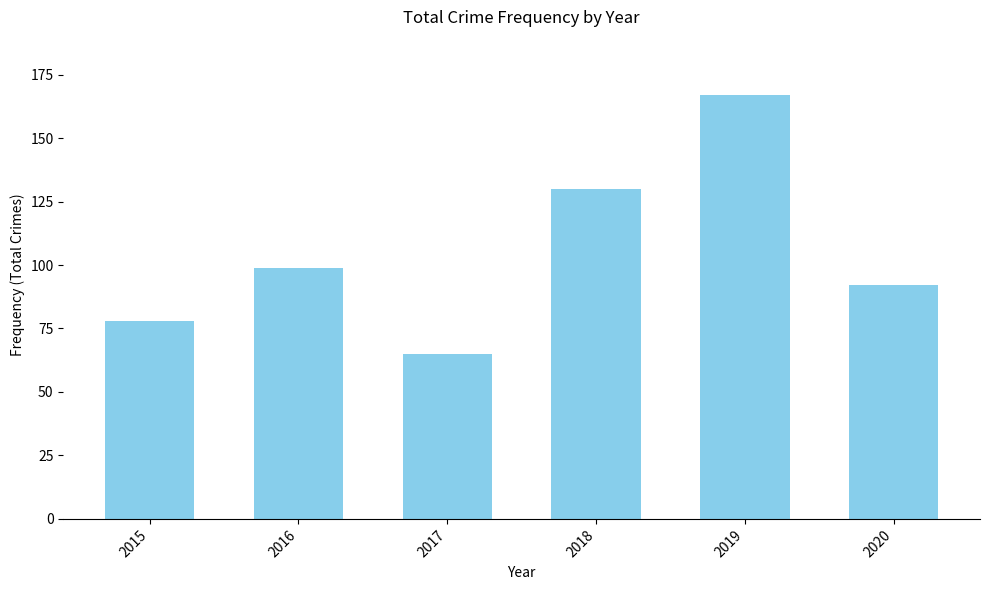

Rank the categories by value from highest to lowest.

2019, 2018, 2016, 2020, 2015, 2017